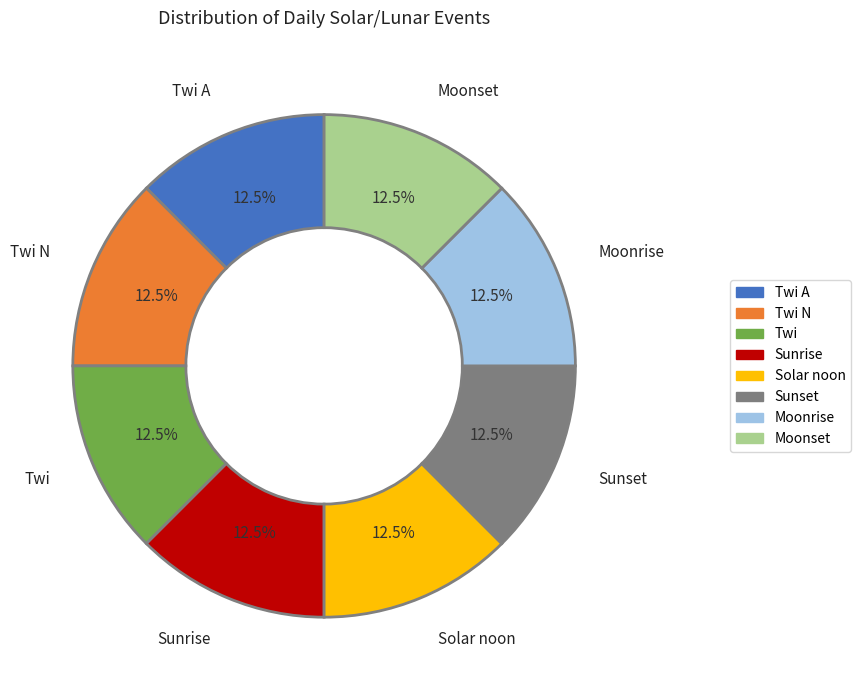

How many segments does this pie chart have?

8